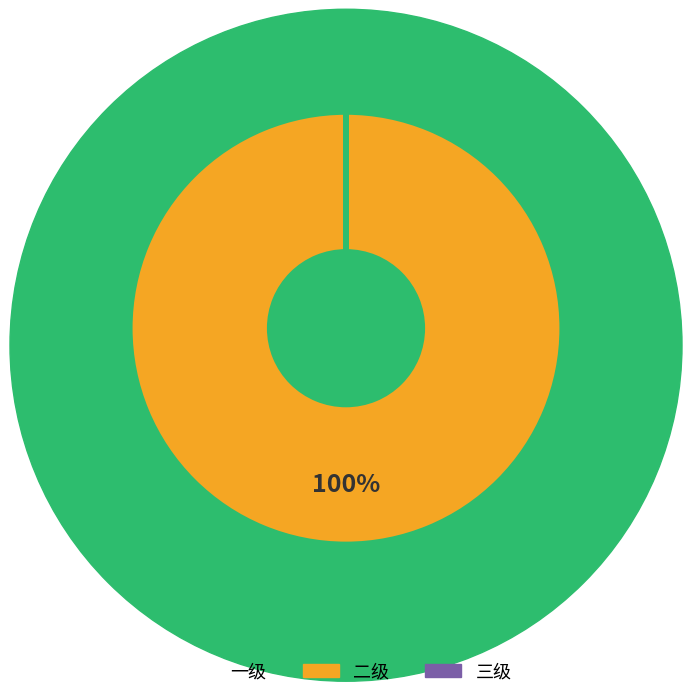

Is there any slice that represents more than half of the pie?

Yes